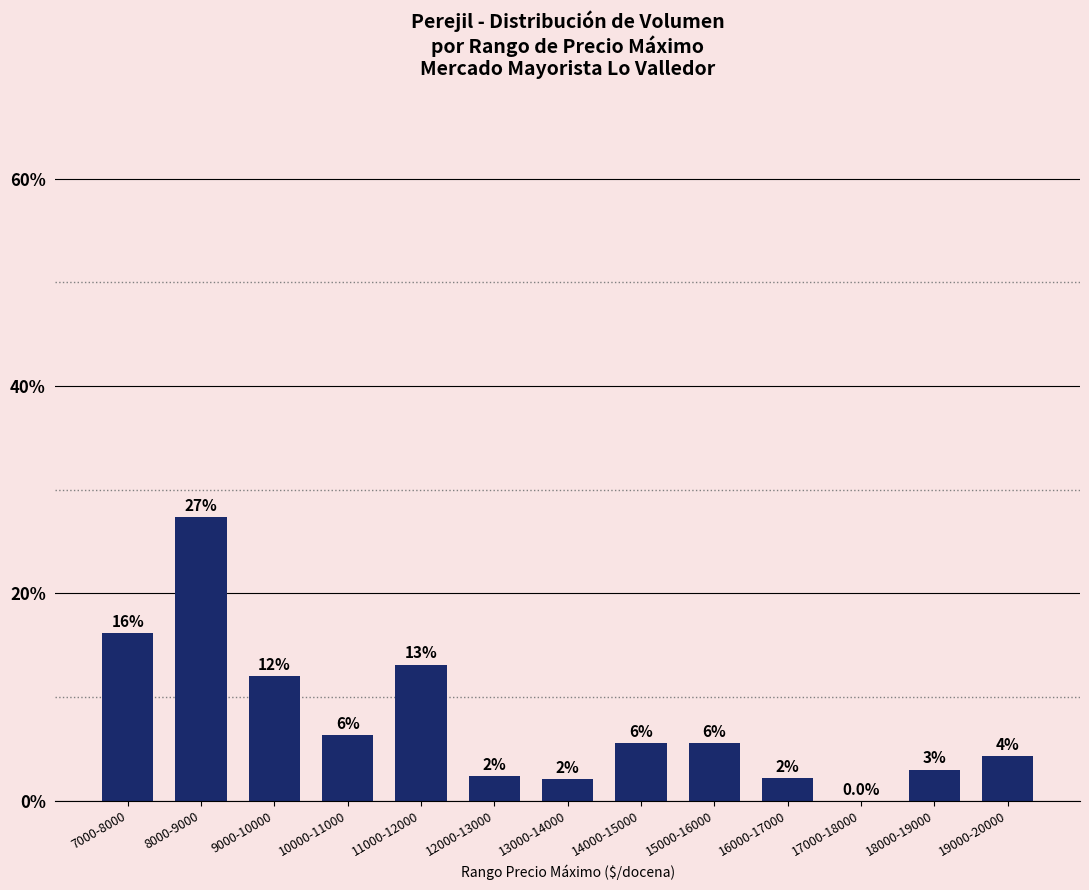

Where is the data nearest to the value 13?

11000-12000